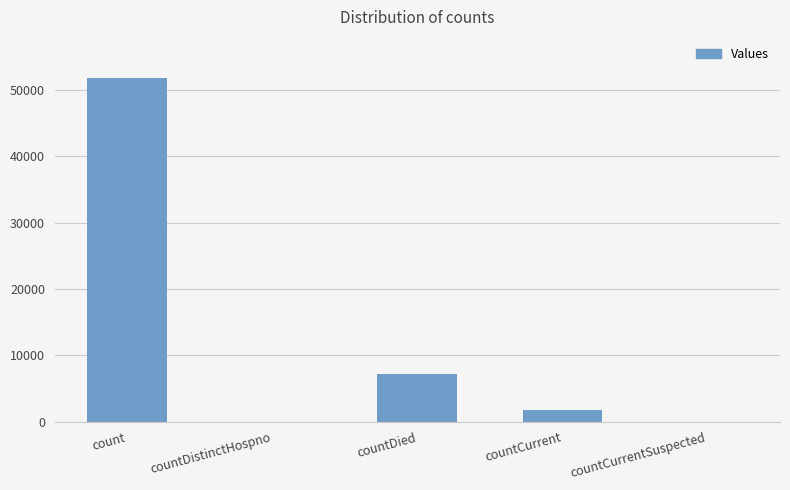

Reading left to right, transcribe all the data shown in this chart.

count=51831	countDistinctHospno=0	countDied=7209	countCurrent=1799	countCurrentSuspected=0